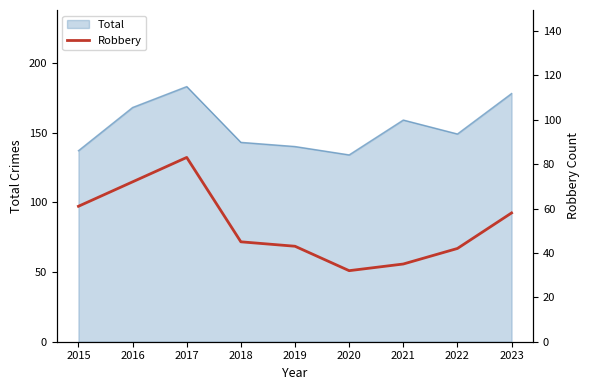

Which category has the lowest value across all series?

2020